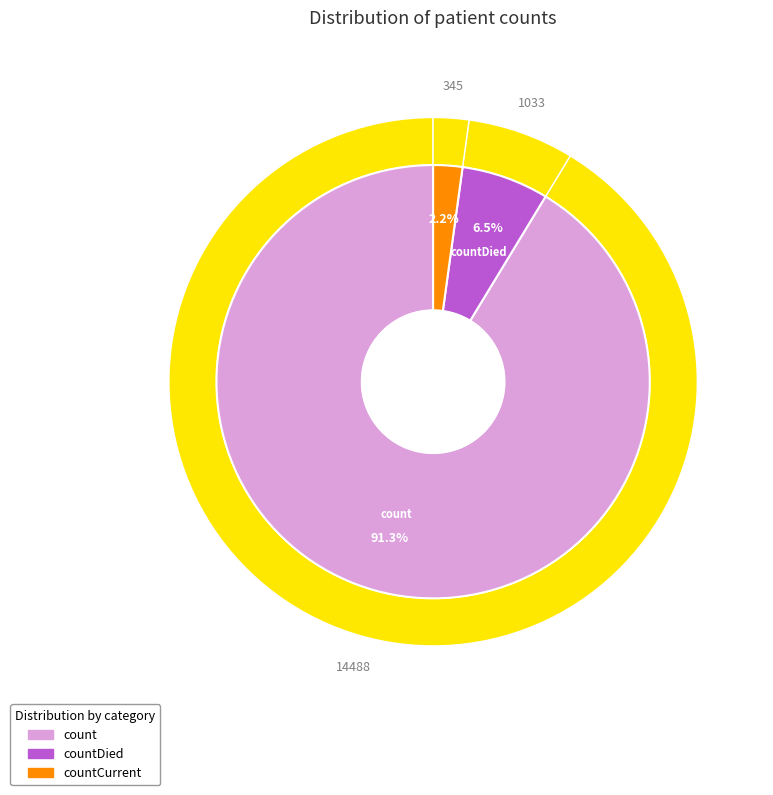

Count the number of slices in the pie.

3